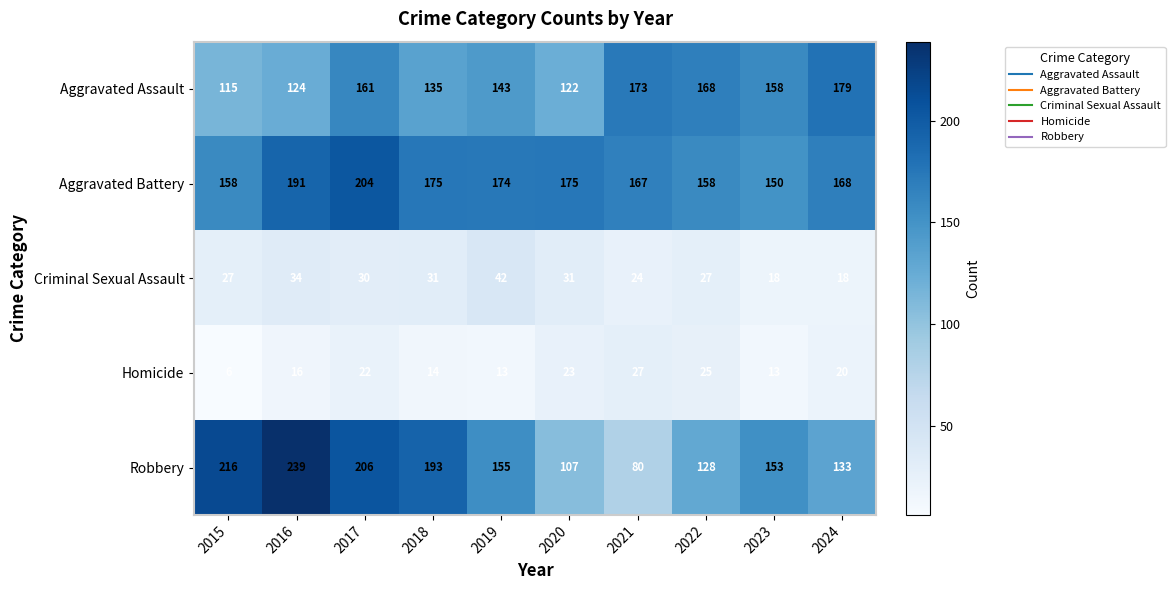

At which label does Aggravated Battery first exceed 174?

2016